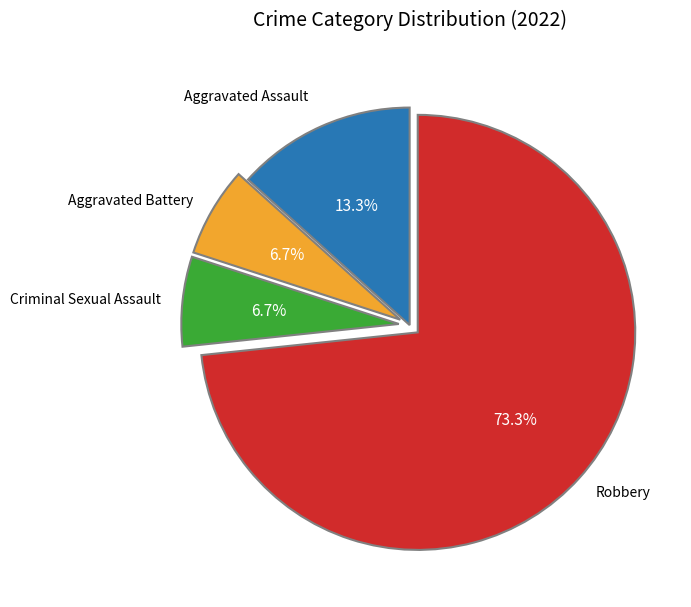

Is there any slice that represents more than half of the pie?

Yes